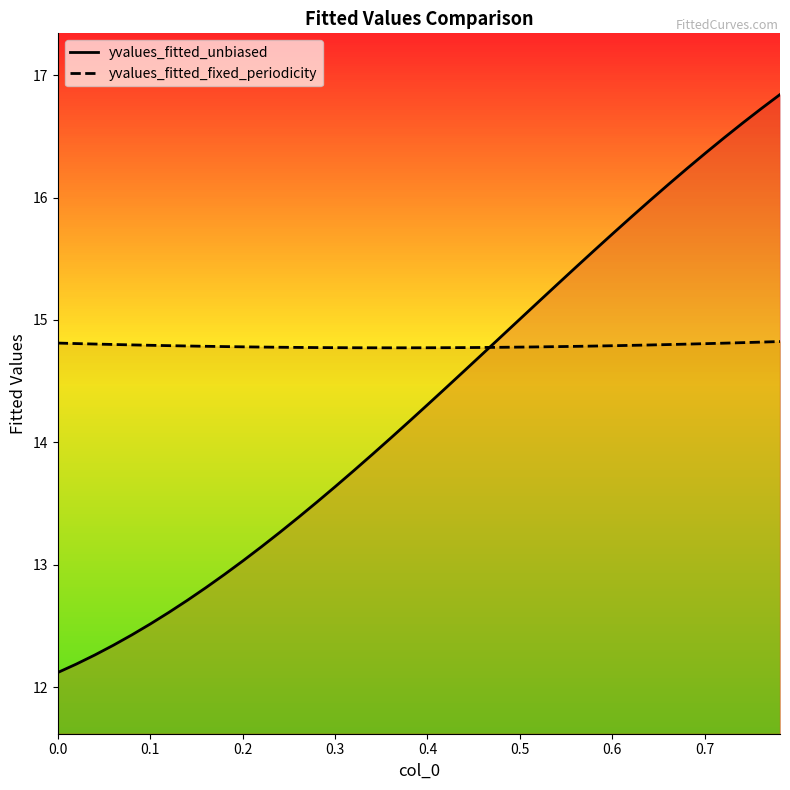

What is the smallest value displayed?

12.1